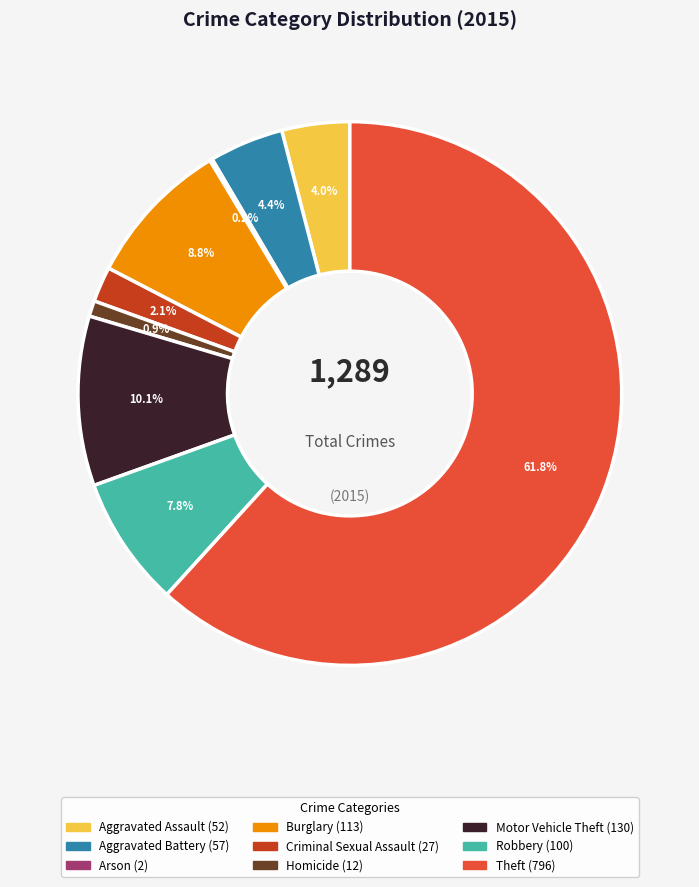

Between Robbery and Homicide, which is larger?

Robbery